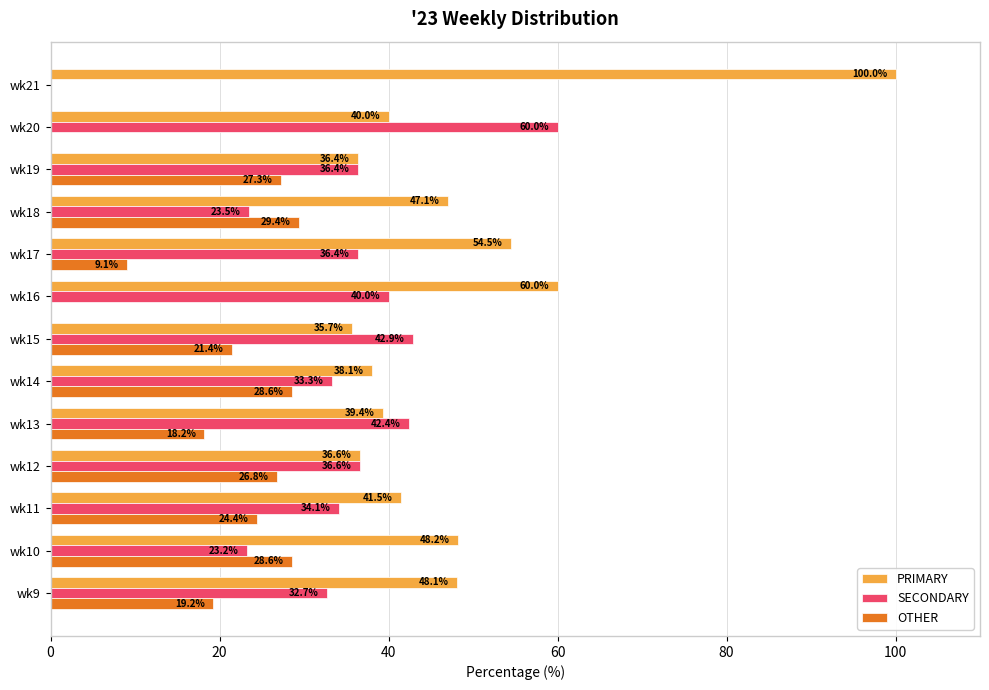

Which series has the largest range (max minus min)?

PRIMARY